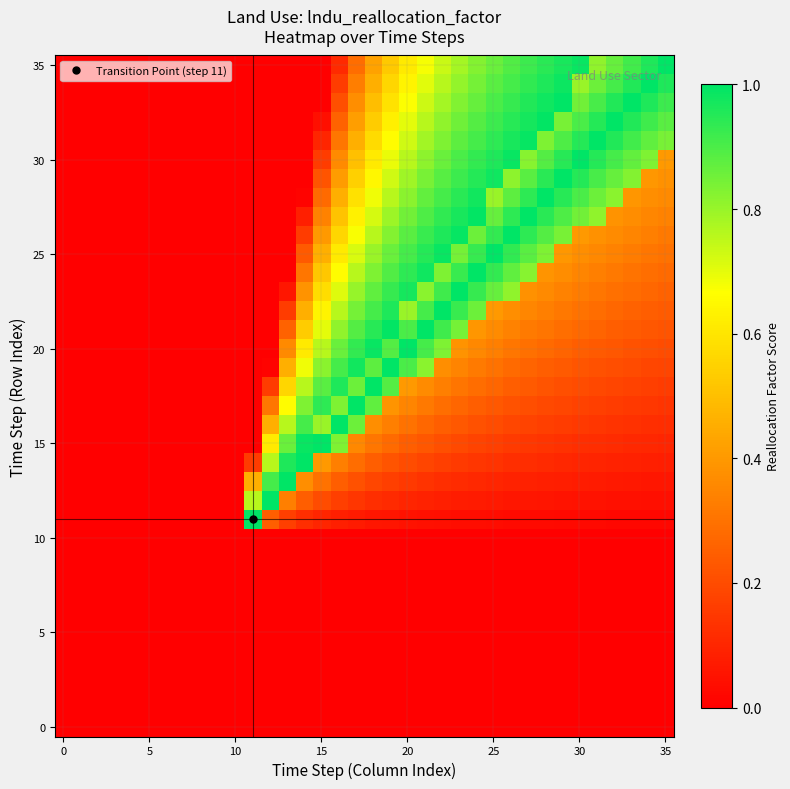

What is the maximum value shown in the chart?

1.0